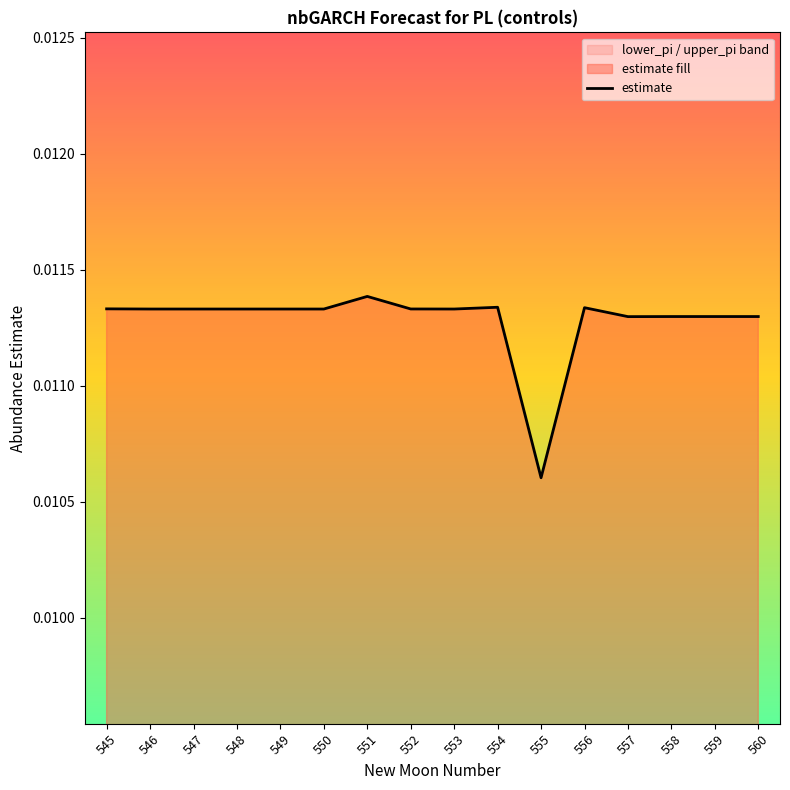

At which label does estimate reach its minimum?

555